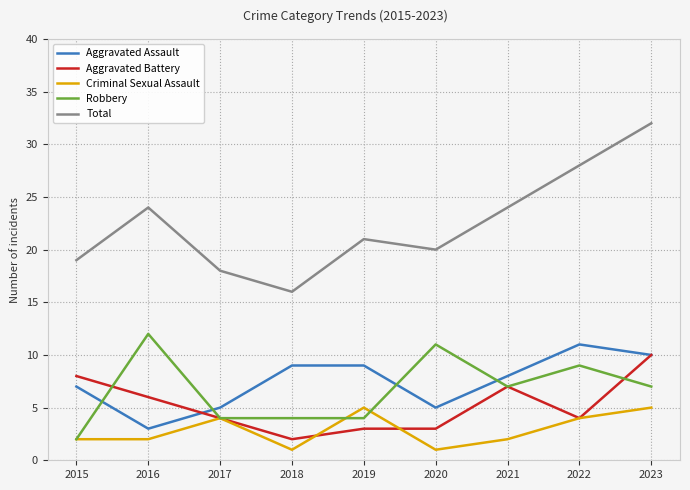

Which series changed the most between 2018 and 2022?

Total